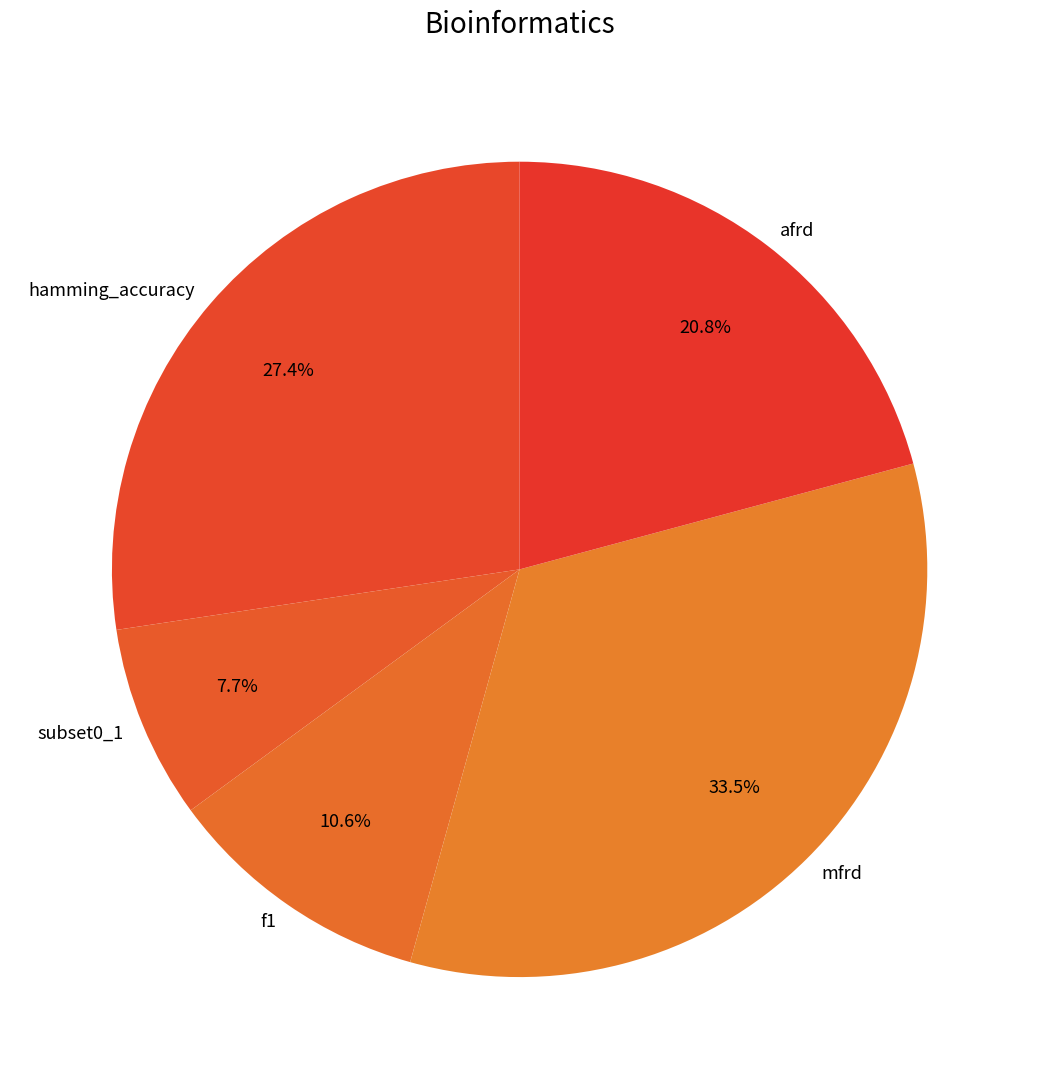

Which has a higher value, hamming_accuracy or mfrd?

mfrd